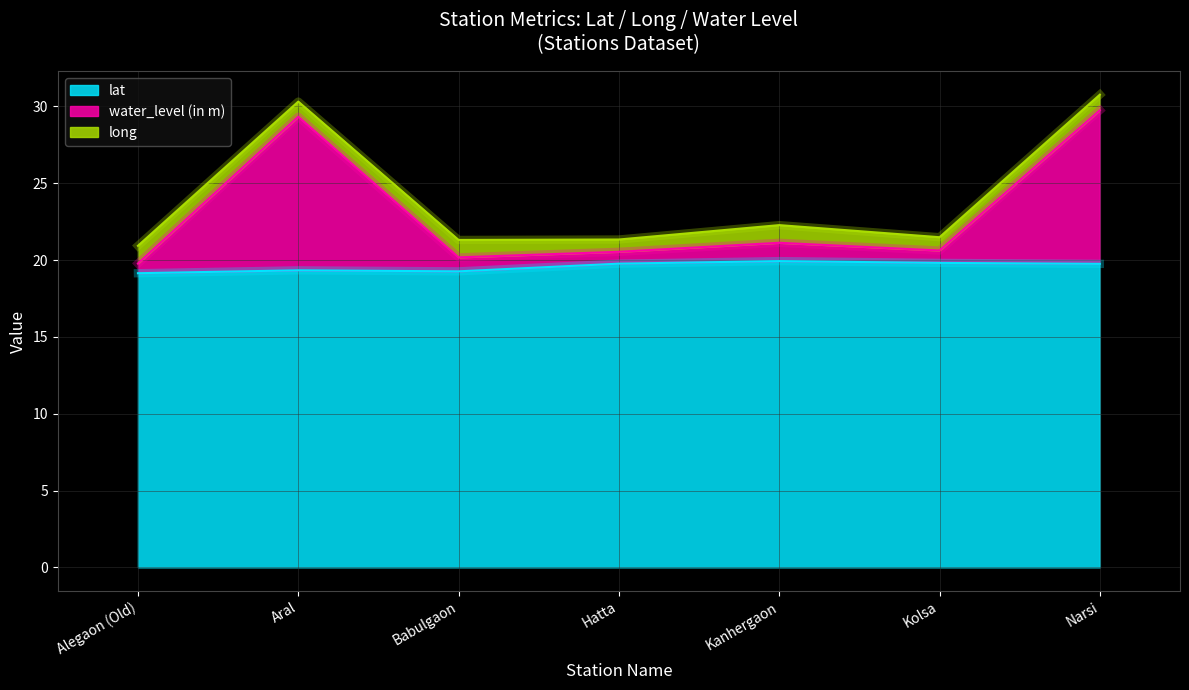

What is the minimum value for lat?

19.1